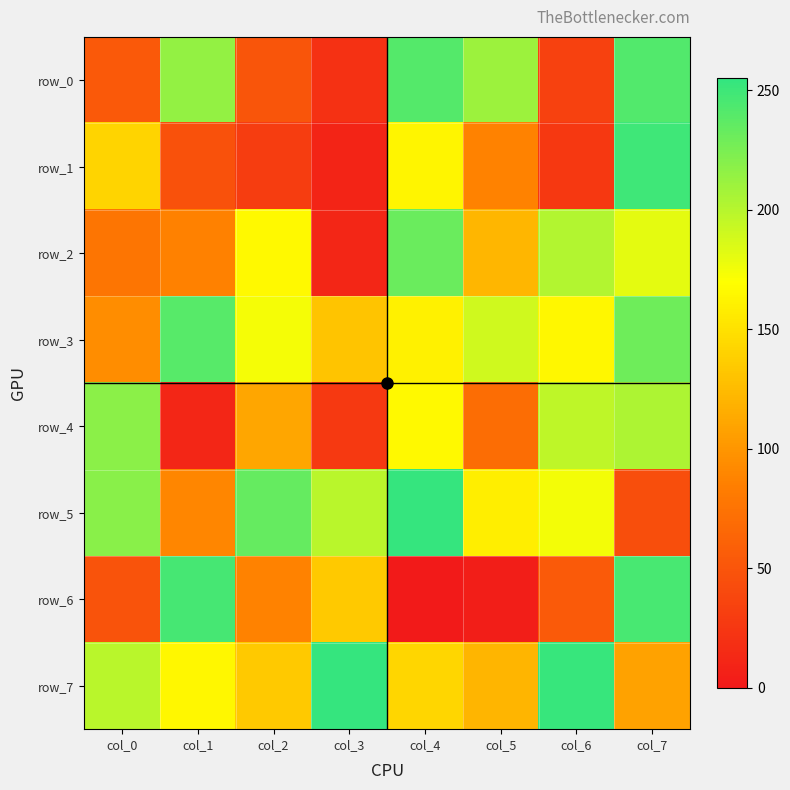

What is the highest value of the row_6 series?

247